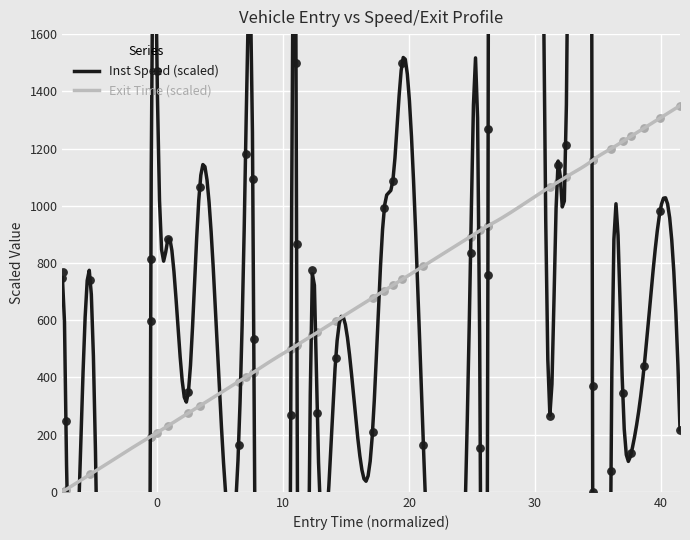

Which series has the widest spread of Y values?

instspeed